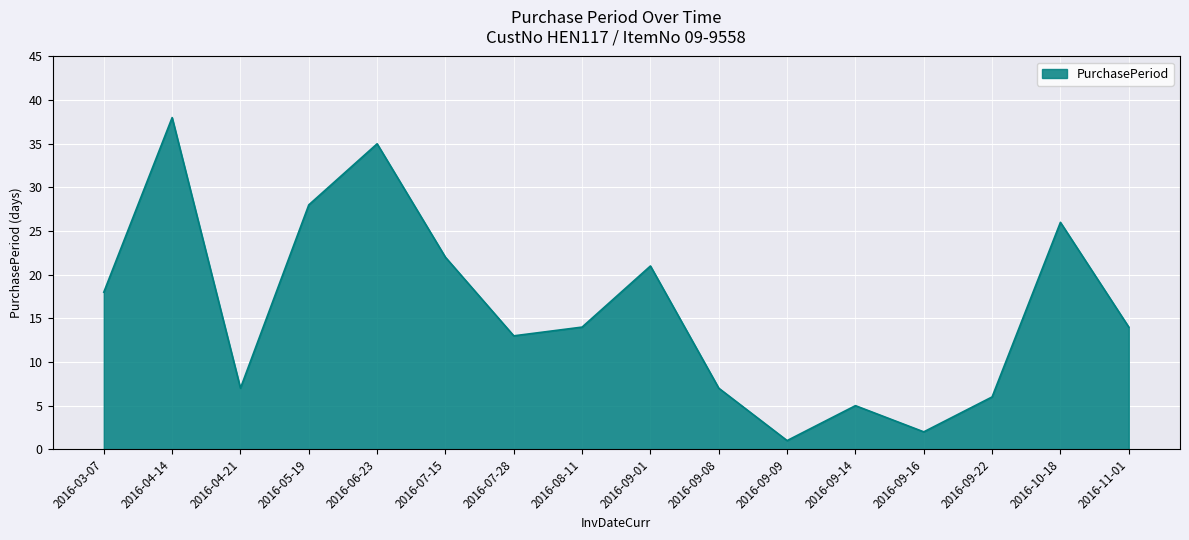

What position from the left is 2016-05-19?

4